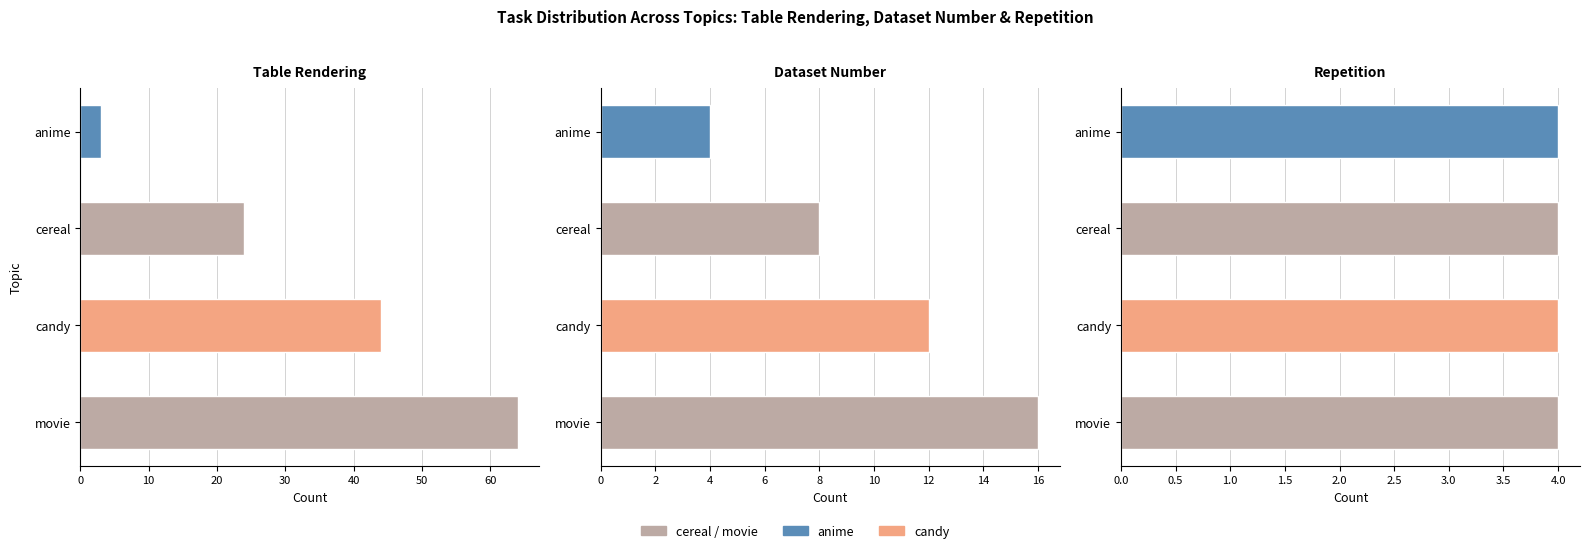

Which series has the largest range (max minus min)?

movie